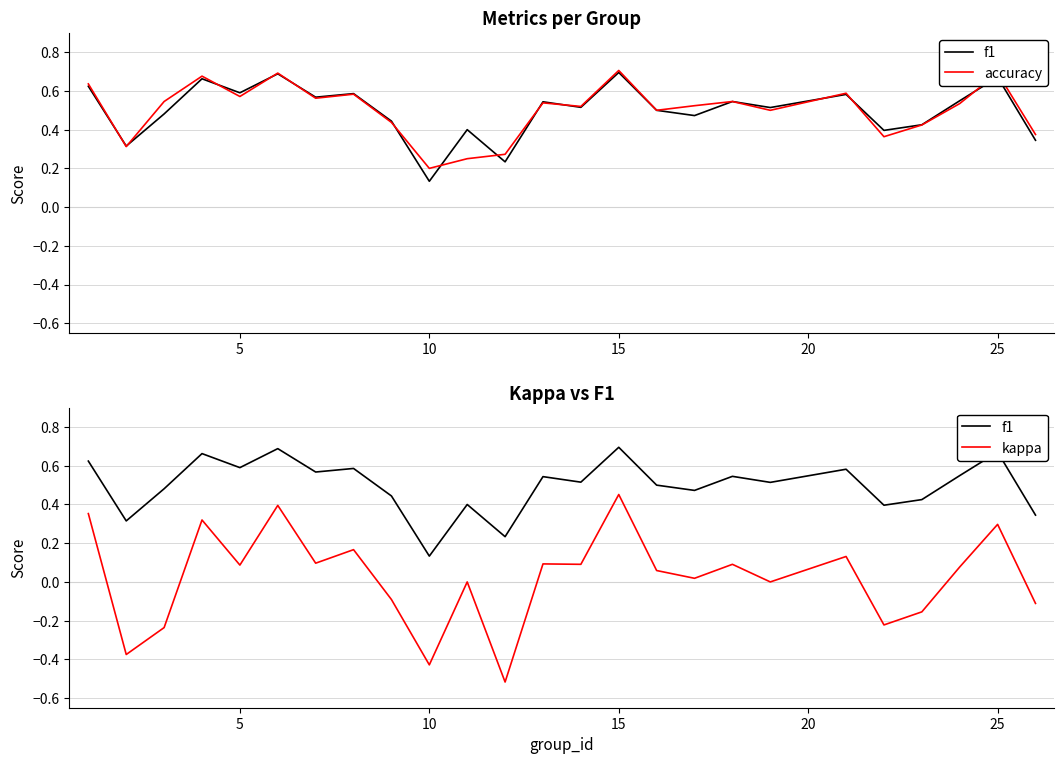

How many categories are shown in the chart?

25